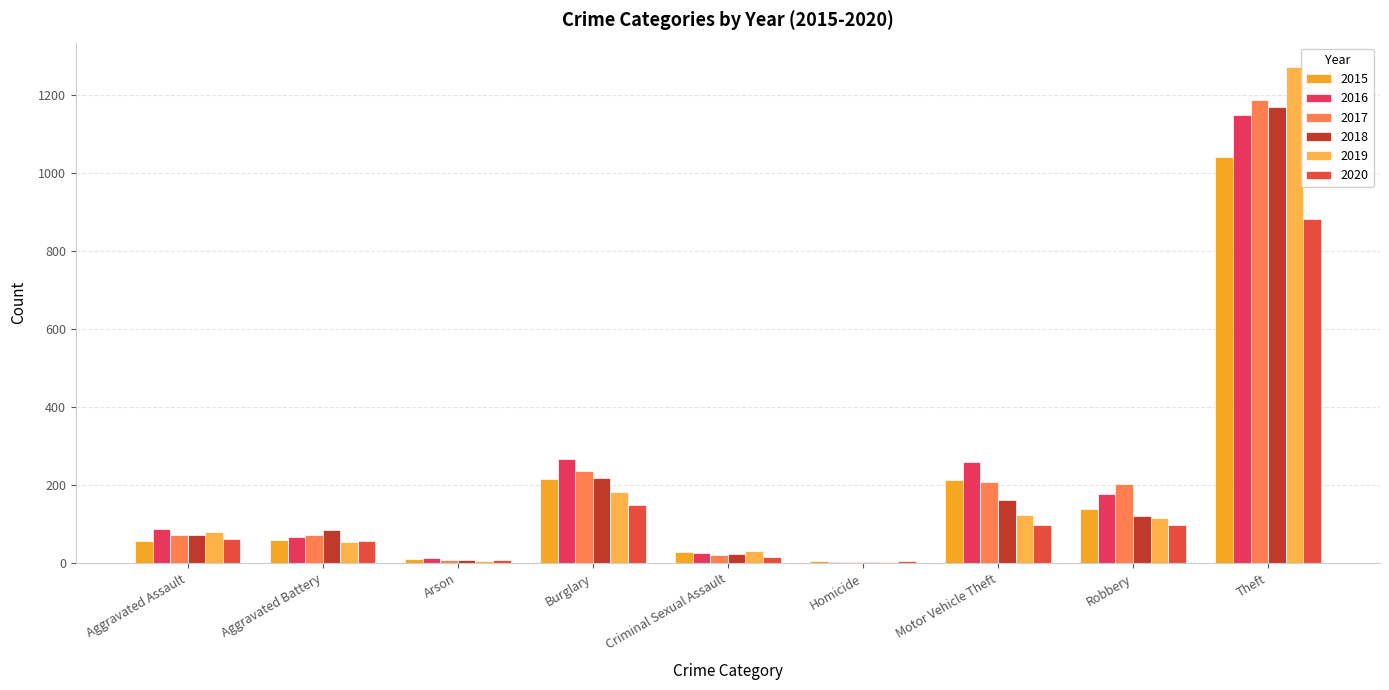

What is the difference between the 2016 values at Motor Vehicle Theft and Homicide?

255